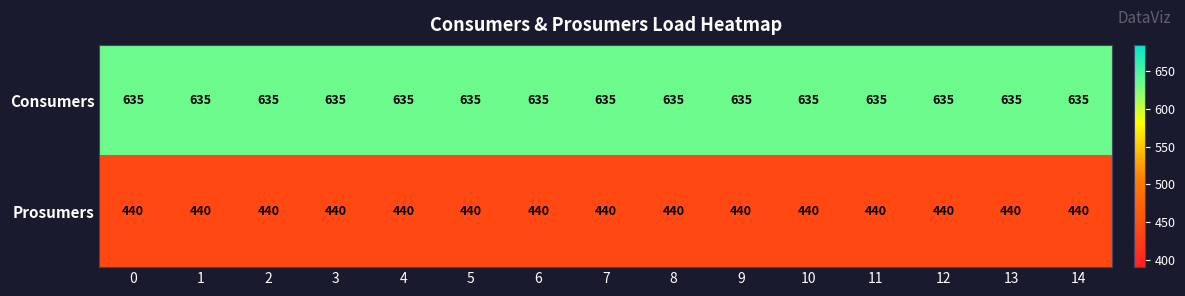

What is the highest value of the Consumers series?

635